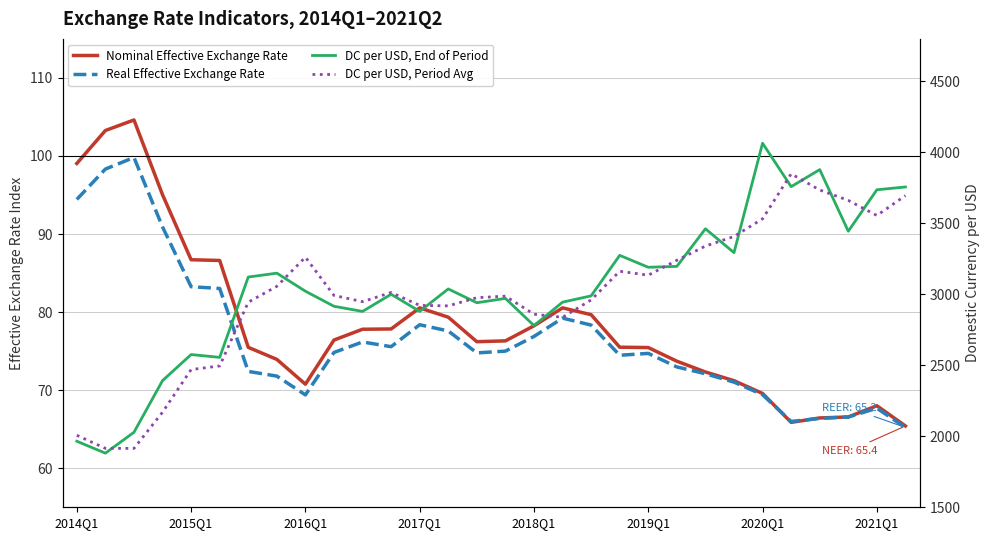

Which series has the largest total across all categories?

DC per USD, End of Period